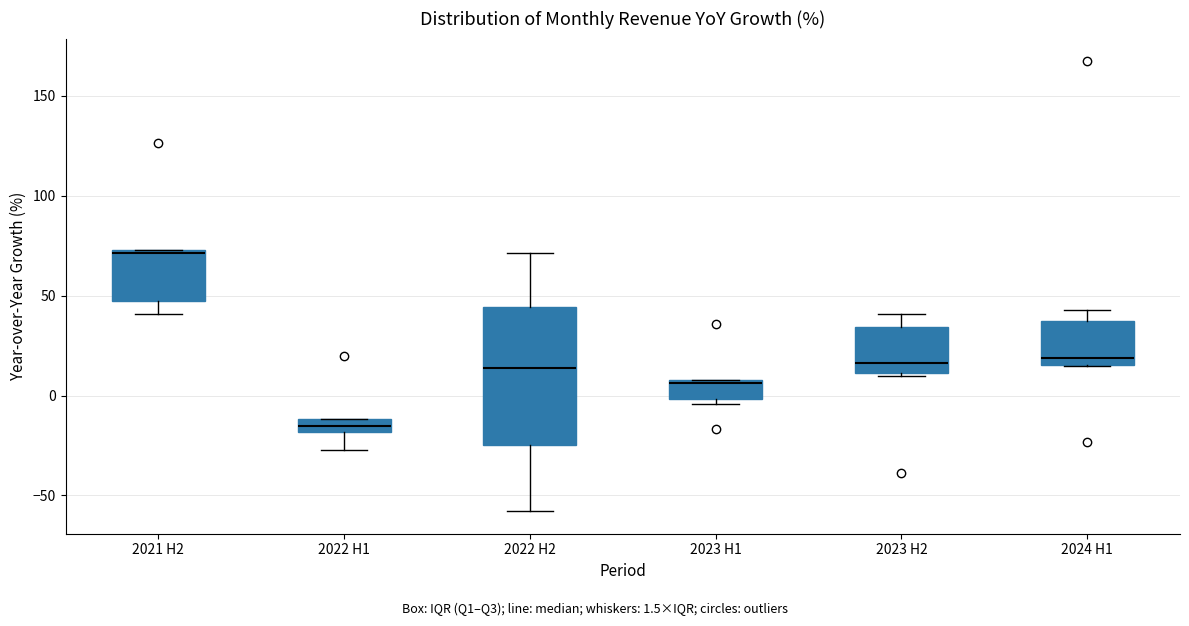

Where does the upper whisker of the box for 2024 H1 end on the y-axis? The values are not printed on the chart, so give them approximately, as read against the axis.

45